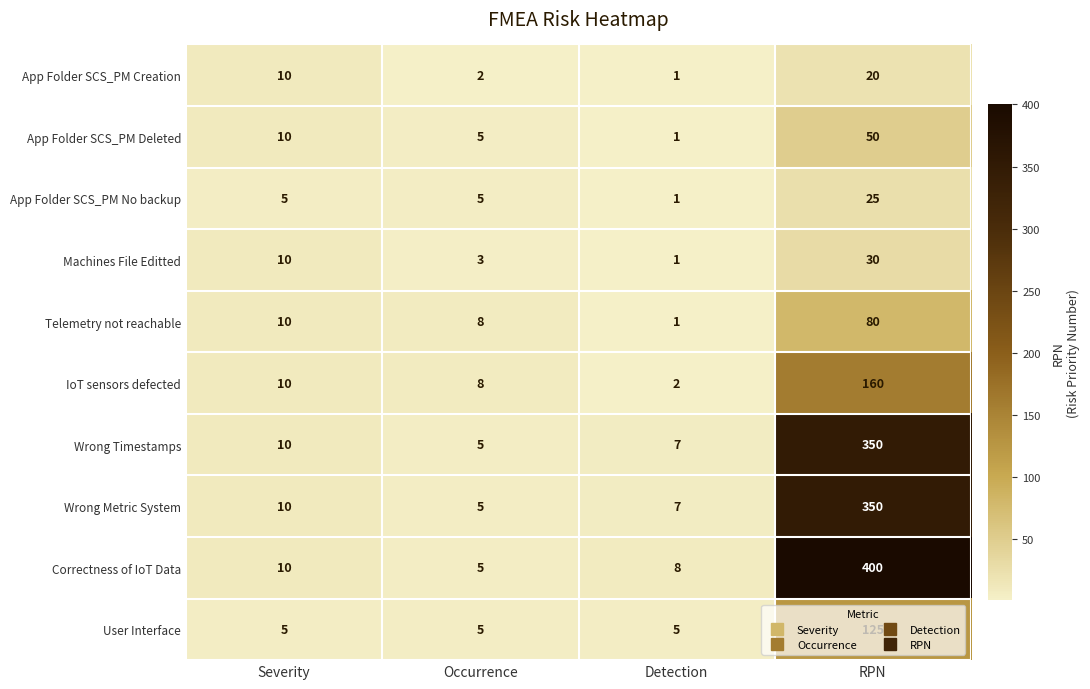

At which category is the sum across all series the highest?

RPN